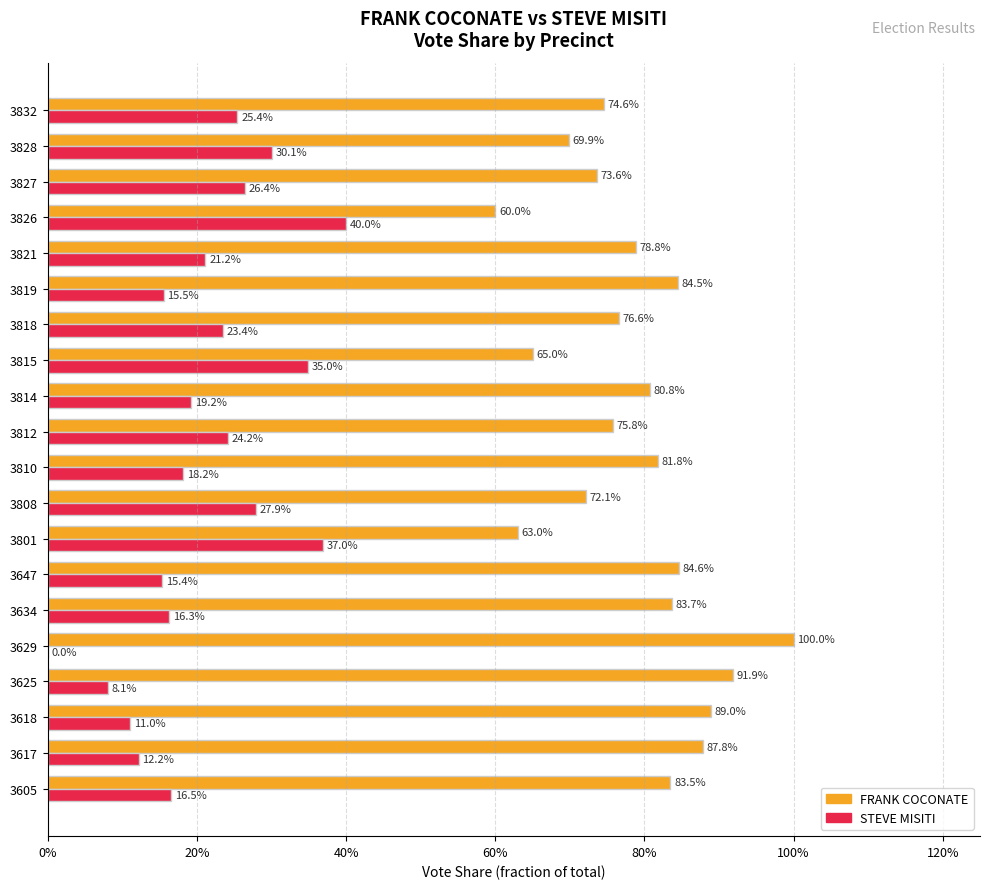

At how many categories does at least one series exceed 0?

20